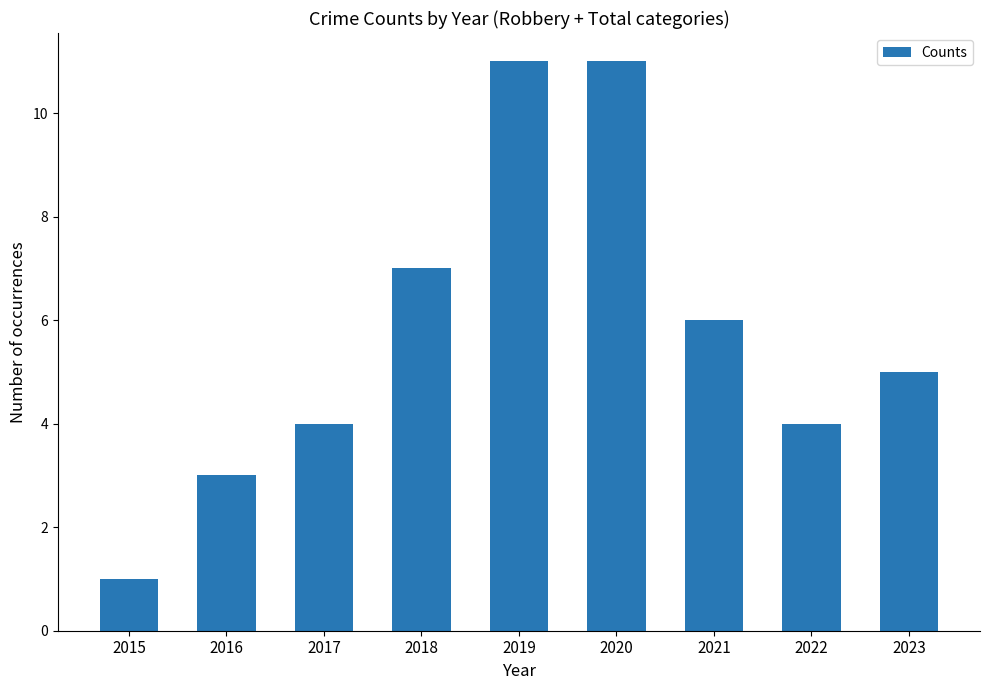

What is the difference between the second highest and minimum values?

10